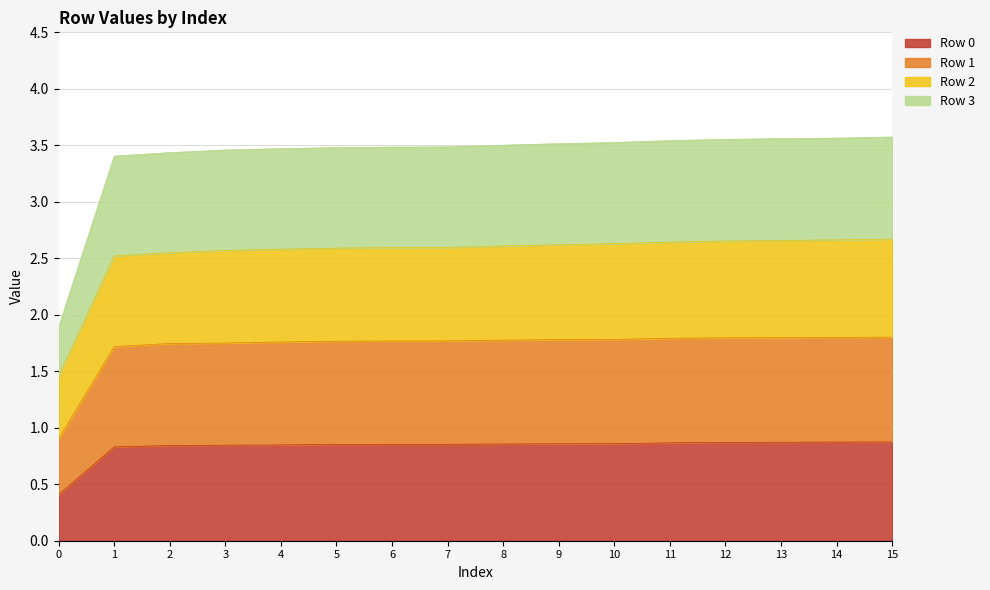

True or false: Row 0 has a value of 0.3 at 11.

False